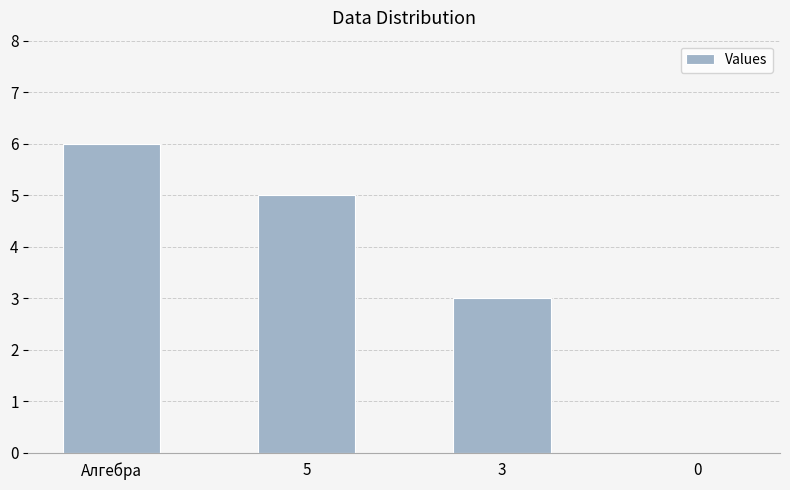

What is the sum of all values?

14